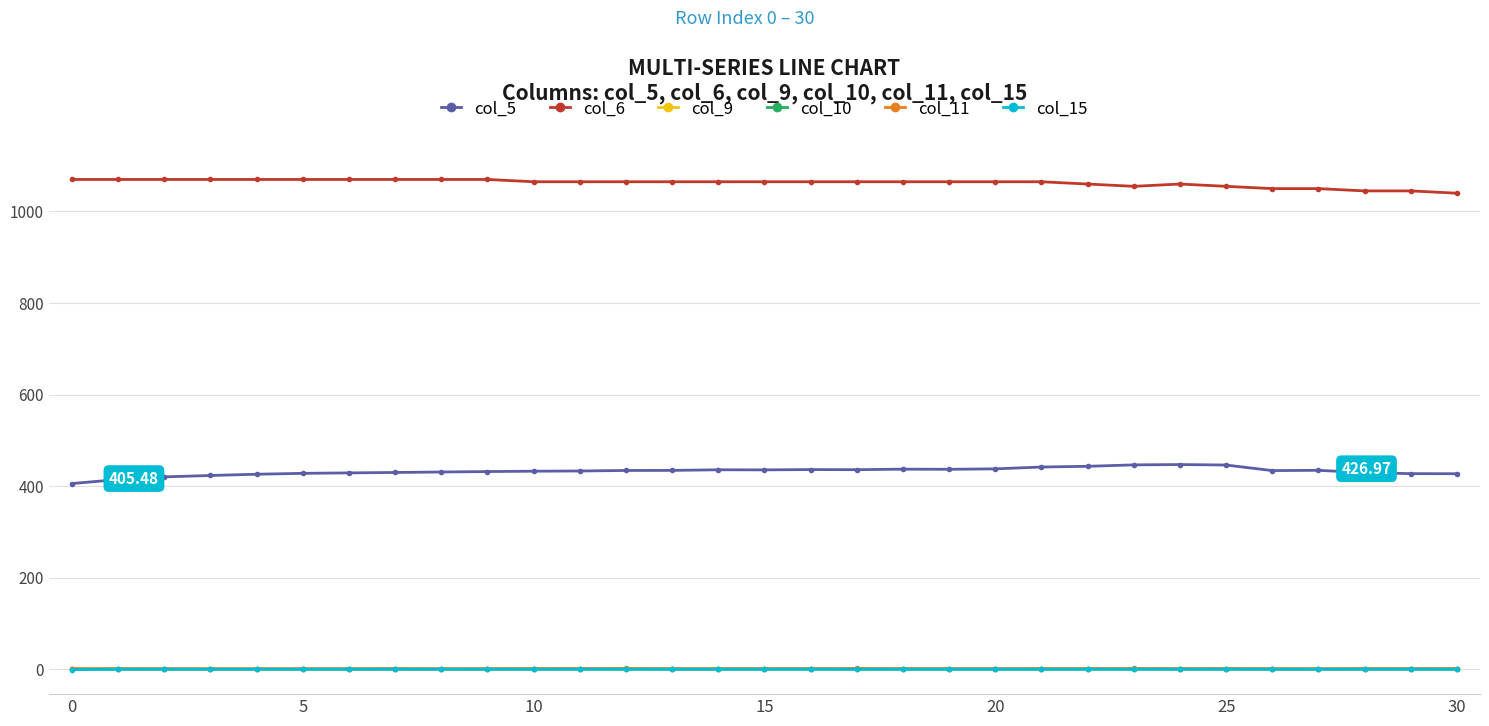

At how many categories does at least one series exceed 83?

31